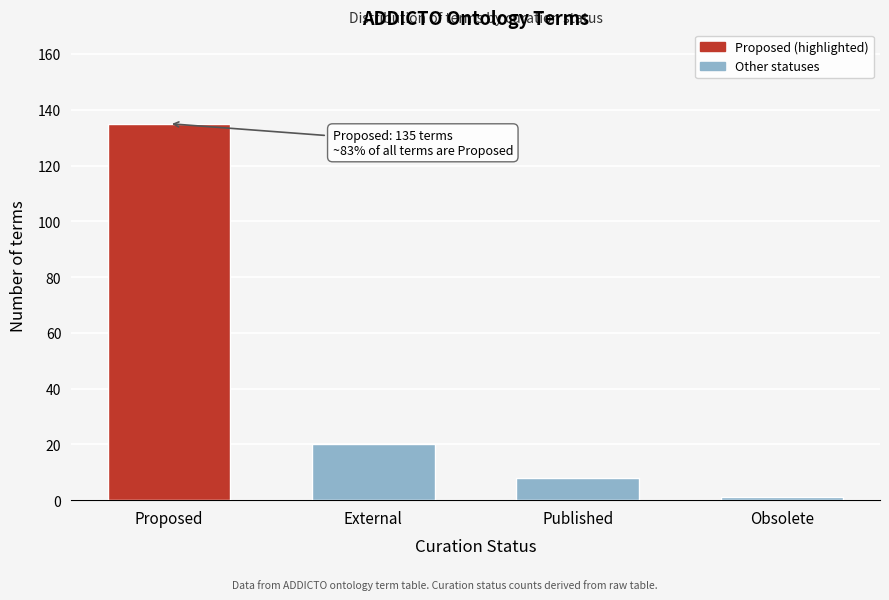

Reading left to right, list all the values displayed in this chart.

Proposed=135	External=20	Published=8	Obsolete=1